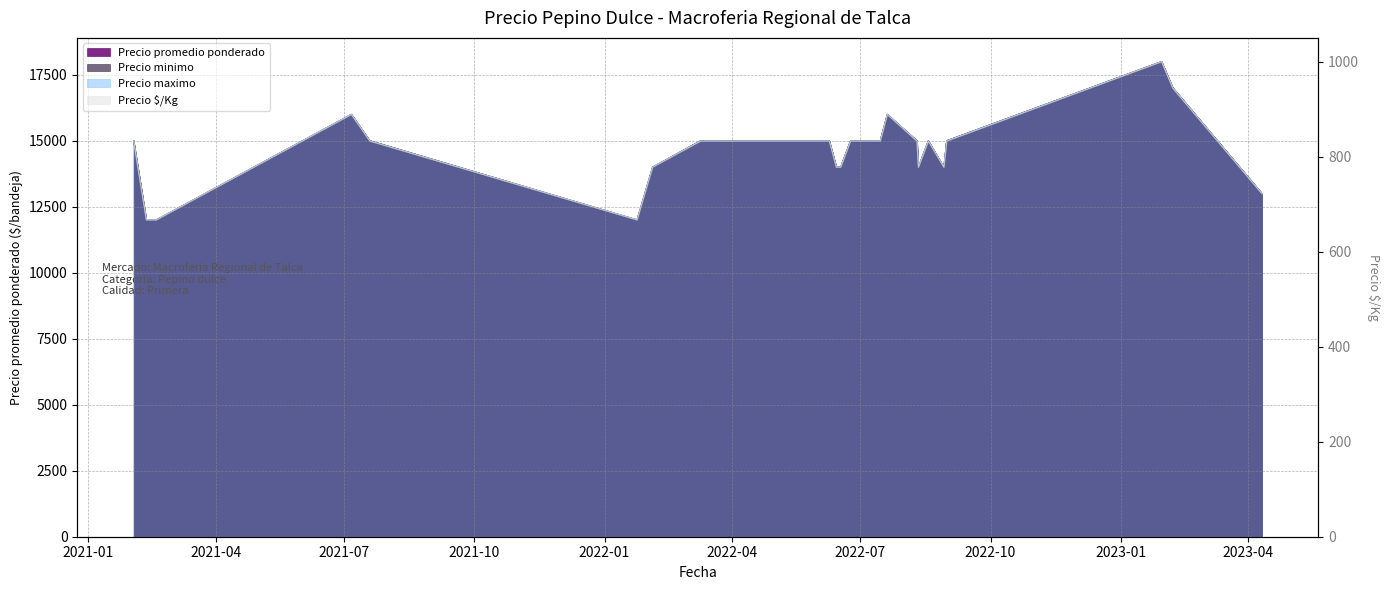

What are all the series names shown in the legend?

Precio minimo, Precio maximo, Precio promedio ponderado, Precio $/Kg